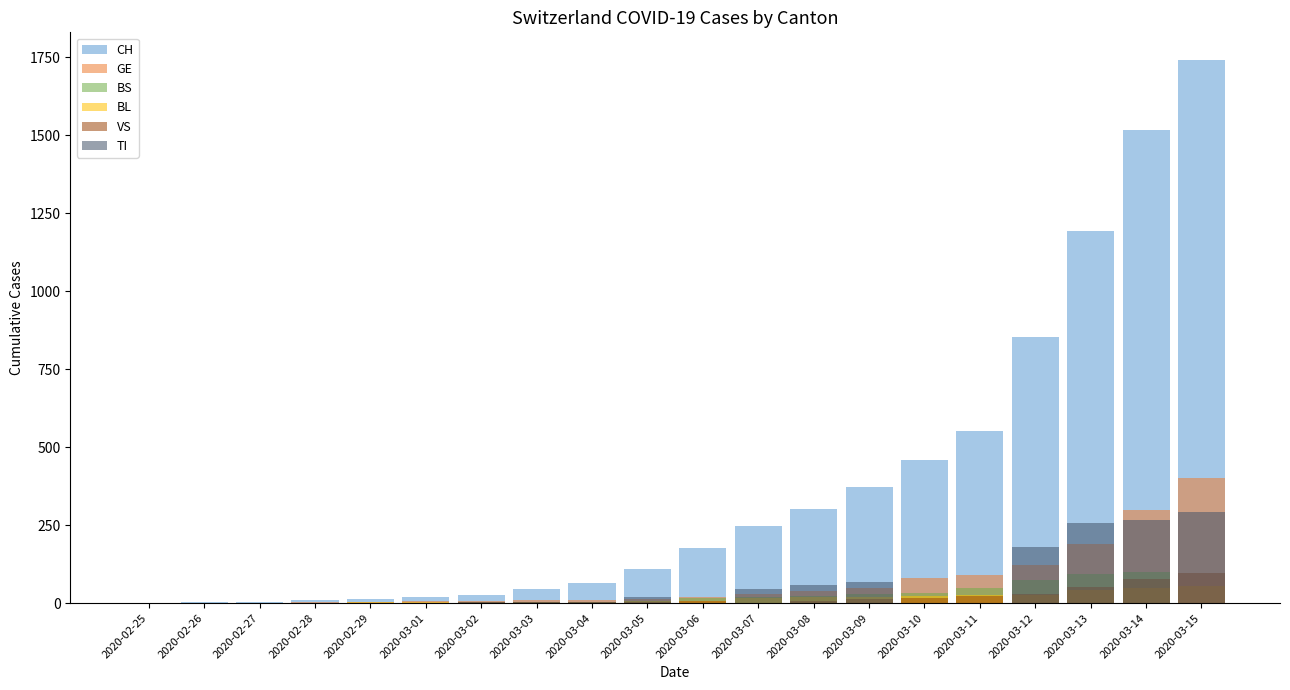

What is the sum of the BL values at 2020-03-15 and 2020-03-12?

80